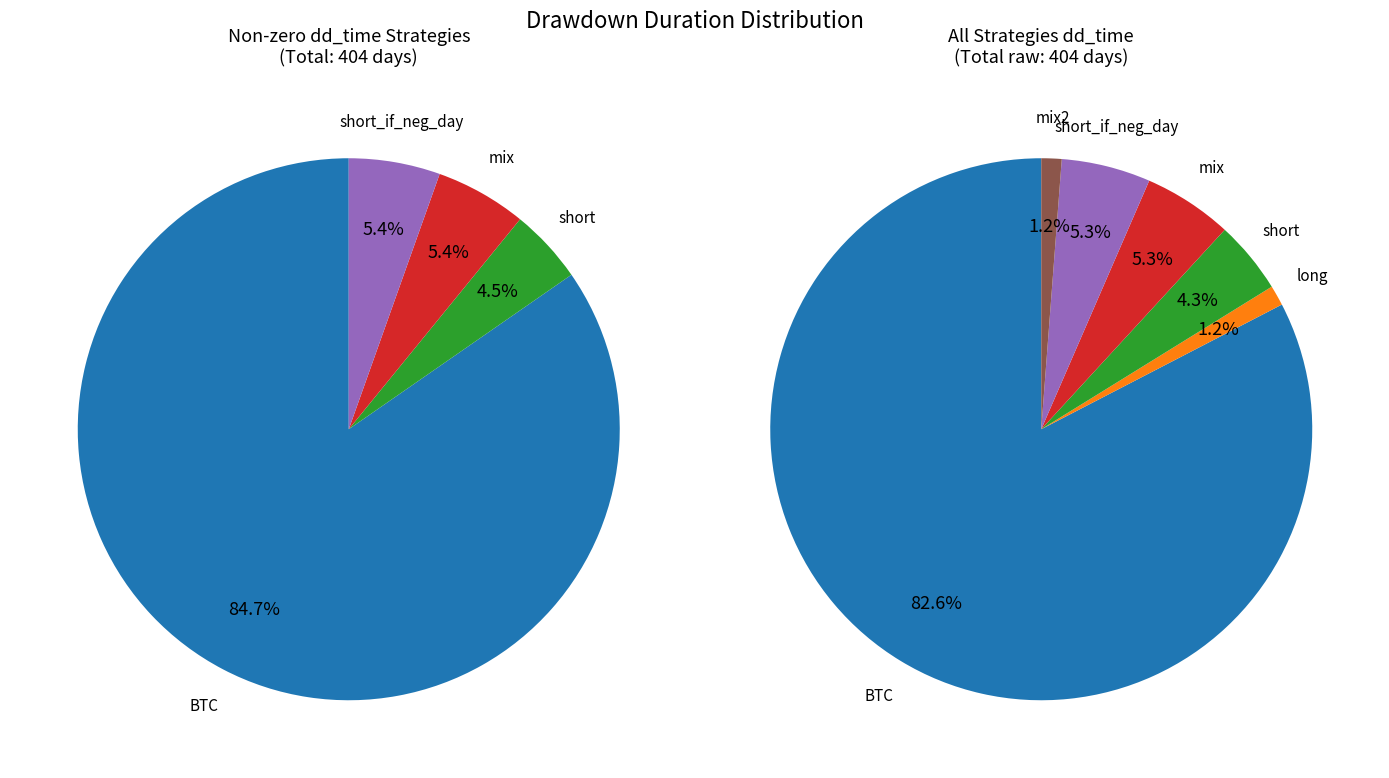

To the nearest percent, what is the average slice percentage?

17%